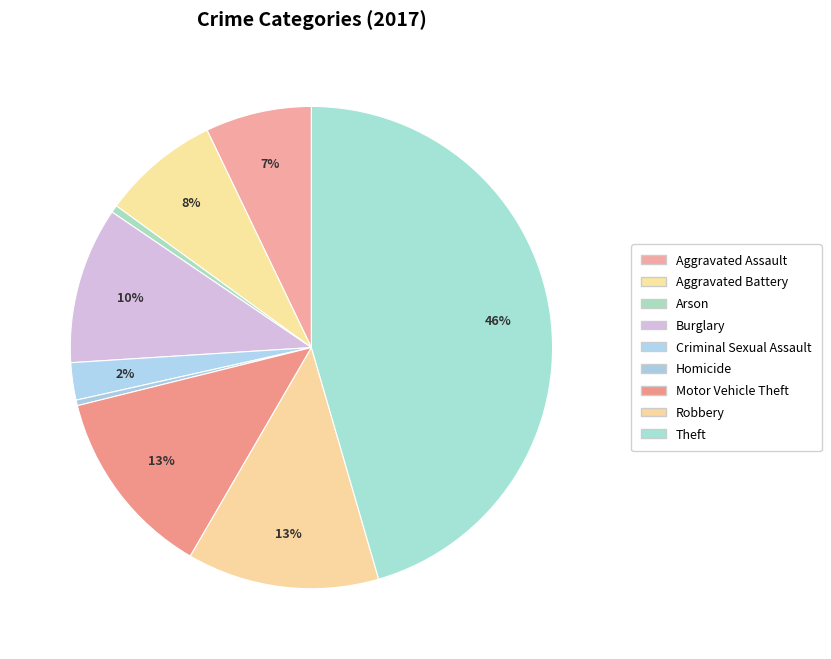

Rank the categories by value from lowest to highest.

Homicide, Arson, Criminal Sexual Assault, Aggravated Assault, Aggravated Battery, Burglary, Motor Vehicle Theft, Robbery, Theft